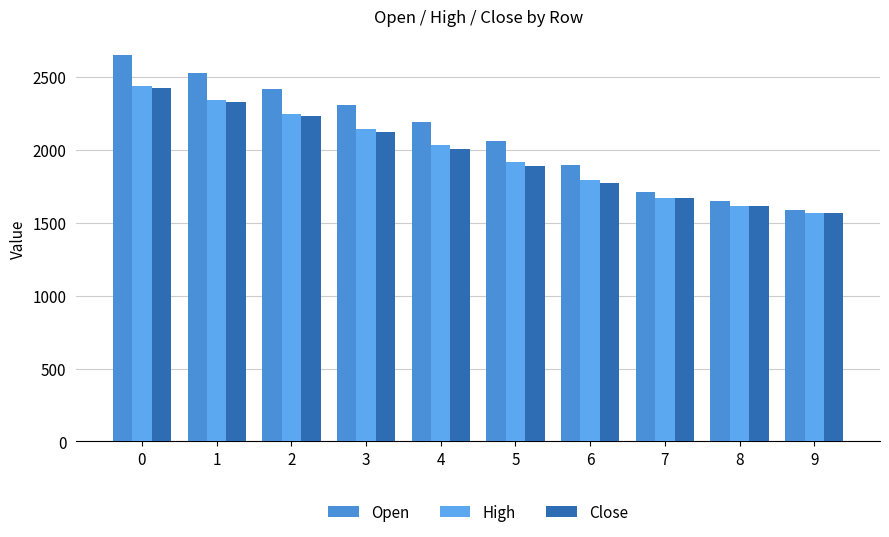

True or false: High has a value of 2342.8 at 1.

True